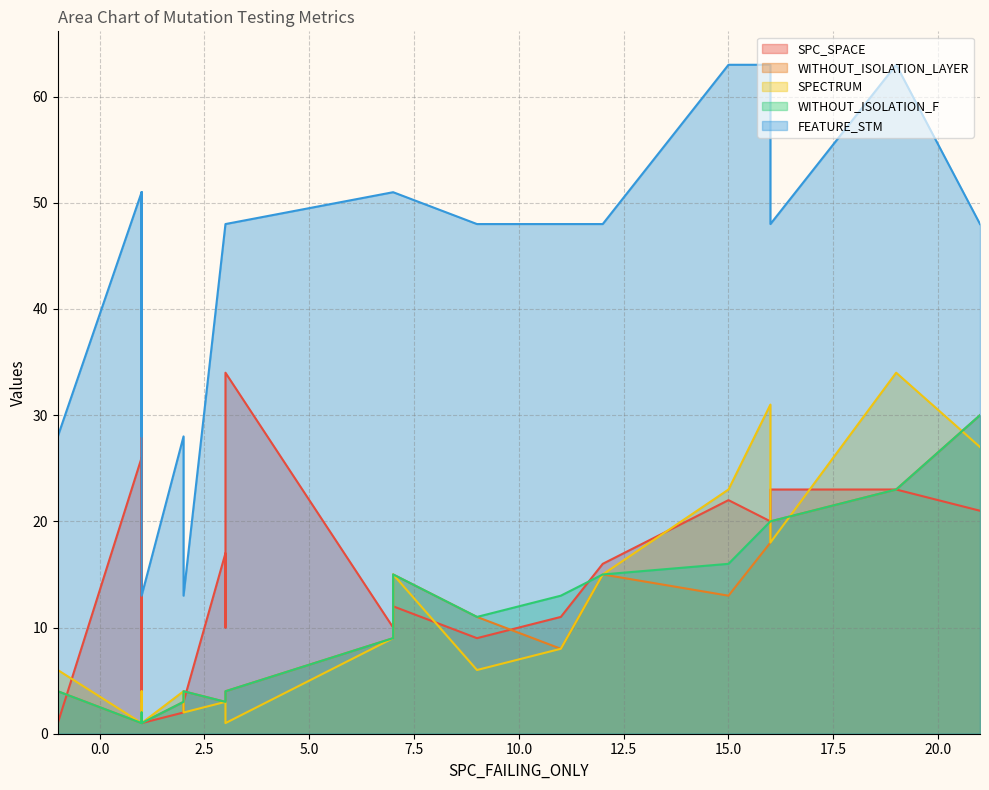

Is it true that WITHOUT_ISOLATION_LAYER equals 6 at 17?

False